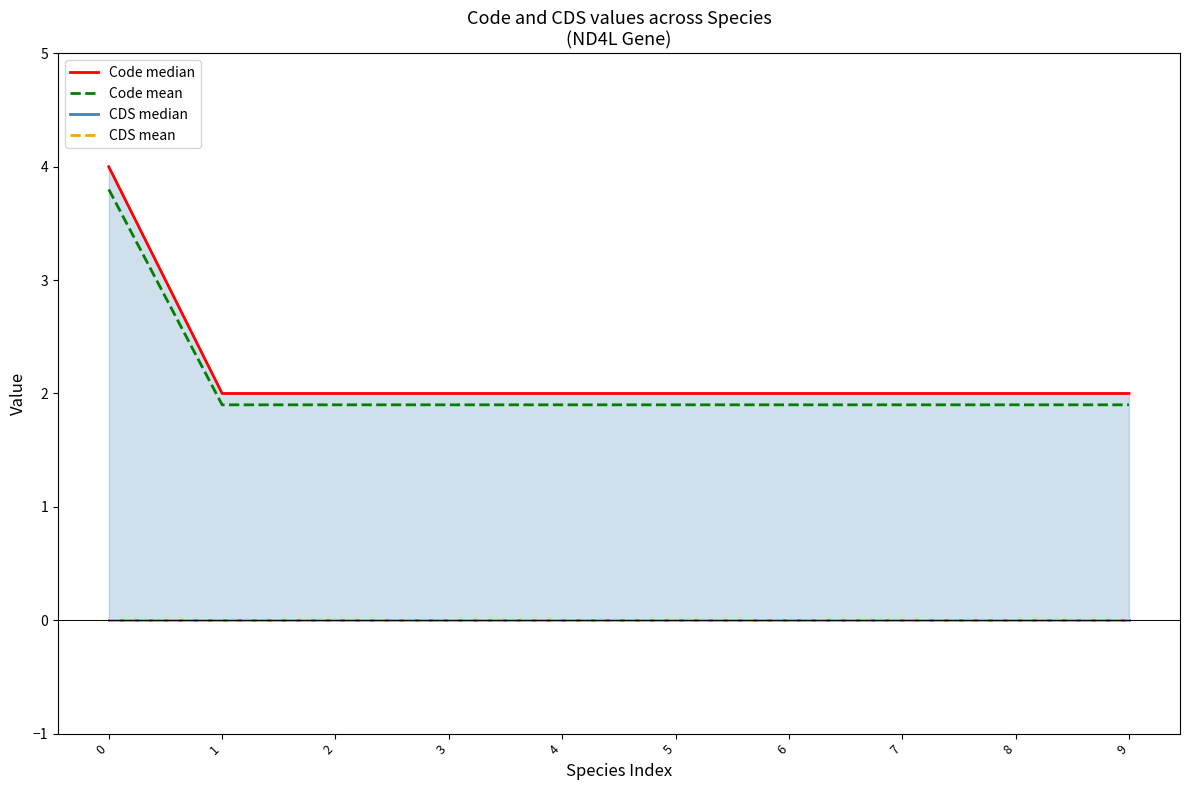

True or false: Code median and CDS mean intersect in this chart.

False